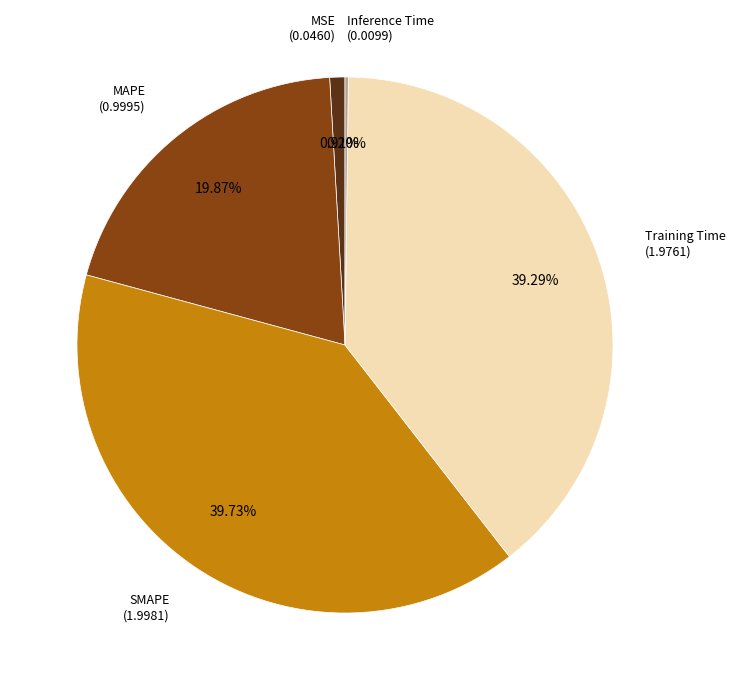

To the nearest percent, what is the difference between the largest and smallest slice percentages?

40%